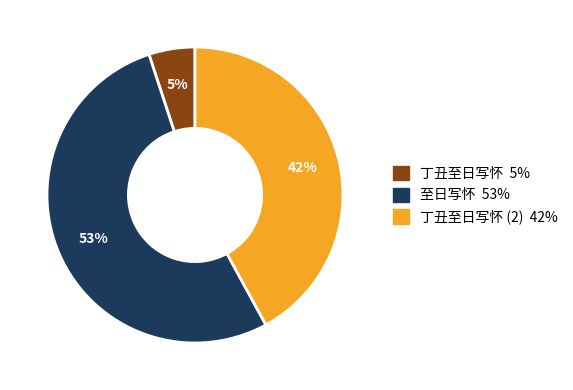

Is there any slice that represents more than half of the pie?

Yes